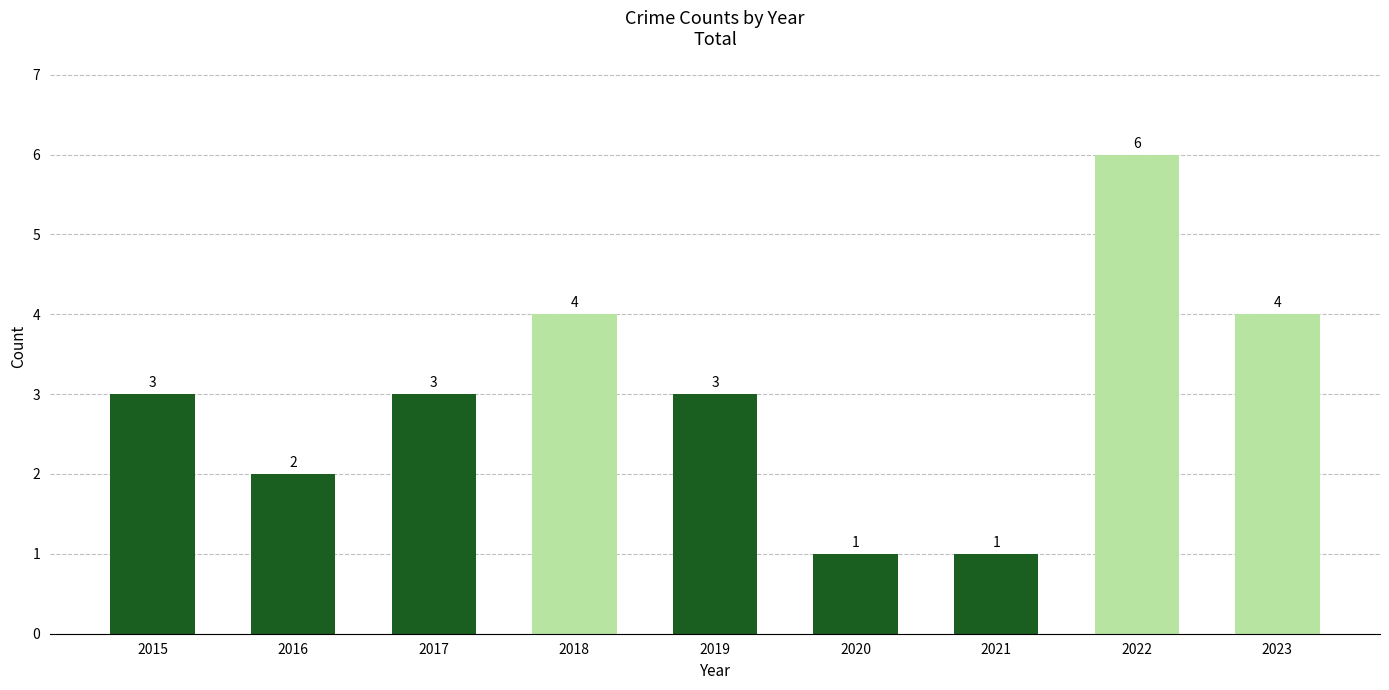

What is the value of the 6th bar from the left?

1